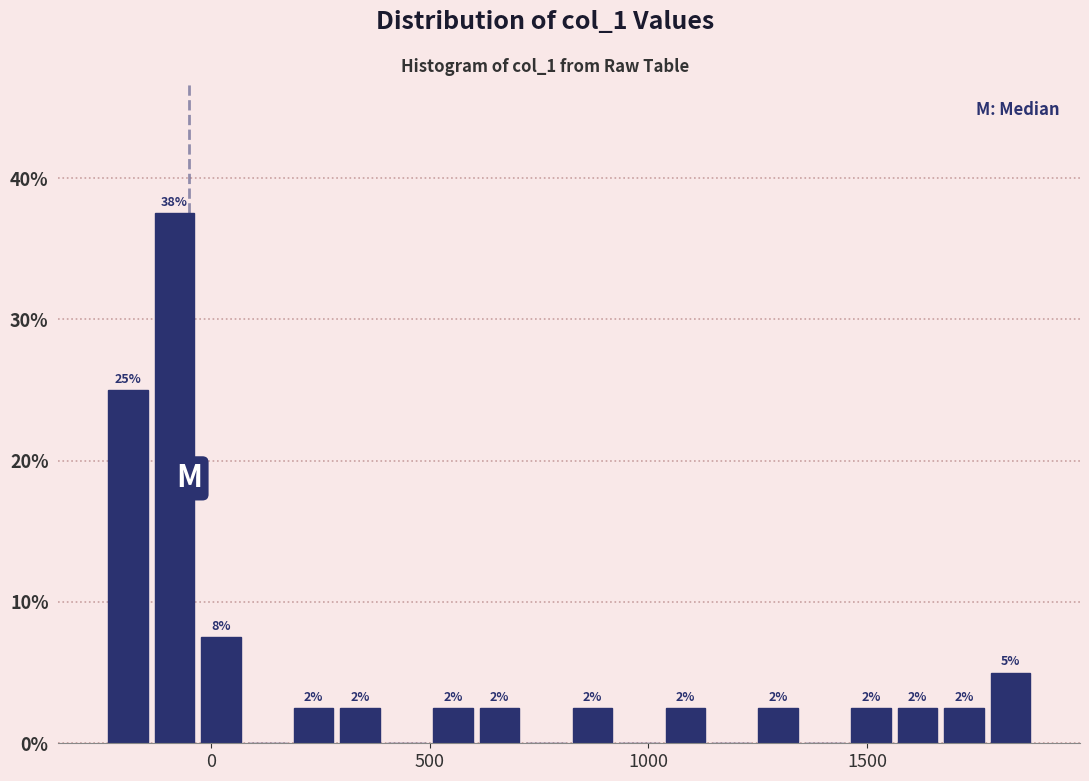

Around what value on the x-axis is the tallest bar? Give the approximate position of its centre, as read against the axis.

-100